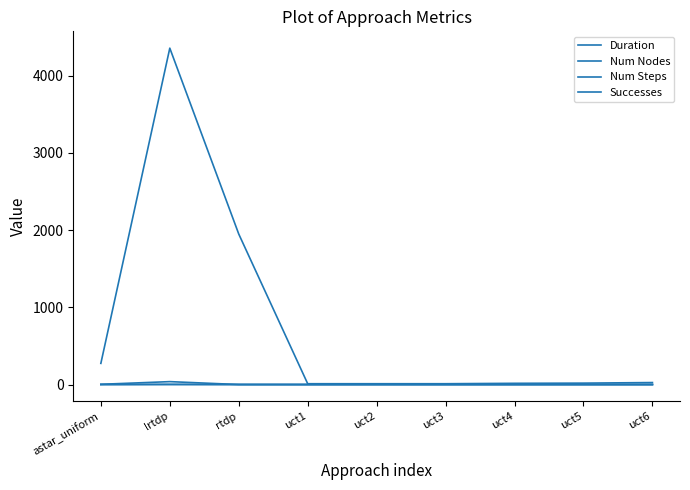

Reading right to left, list all the values displayed in this chart.

Duration: uct6=0.0	uct5=0.0	uct4=0.0	uct3=0.1	uct2=0.3	uct1=0.0	rtdp=0.5	lrtdp=2.2	astar_uniform=0.1
Num Nodes: uct6=25.7	uct5=18.2	uct4=15.8	uct3=10.5	uct2=10.5	uct1=10.5	rtdp=1948.2	lrtdp=4354.1	astar_uniform=273.9
Num Steps: uct6=0.0	uct5=0.0	uct4=0.0	uct3=0.0	uct2=0.0	uct1=0.0	rtdp=0.0	lrtdp=37.7	astar_uniform=3.1
Successes: uct6=0.0	uct5=0.0	uct4=0.0	uct3=0.0	uct2=0.0	uct1=0.0	rtdp=0.0	lrtdp=0.5	astar_uniform=0.0